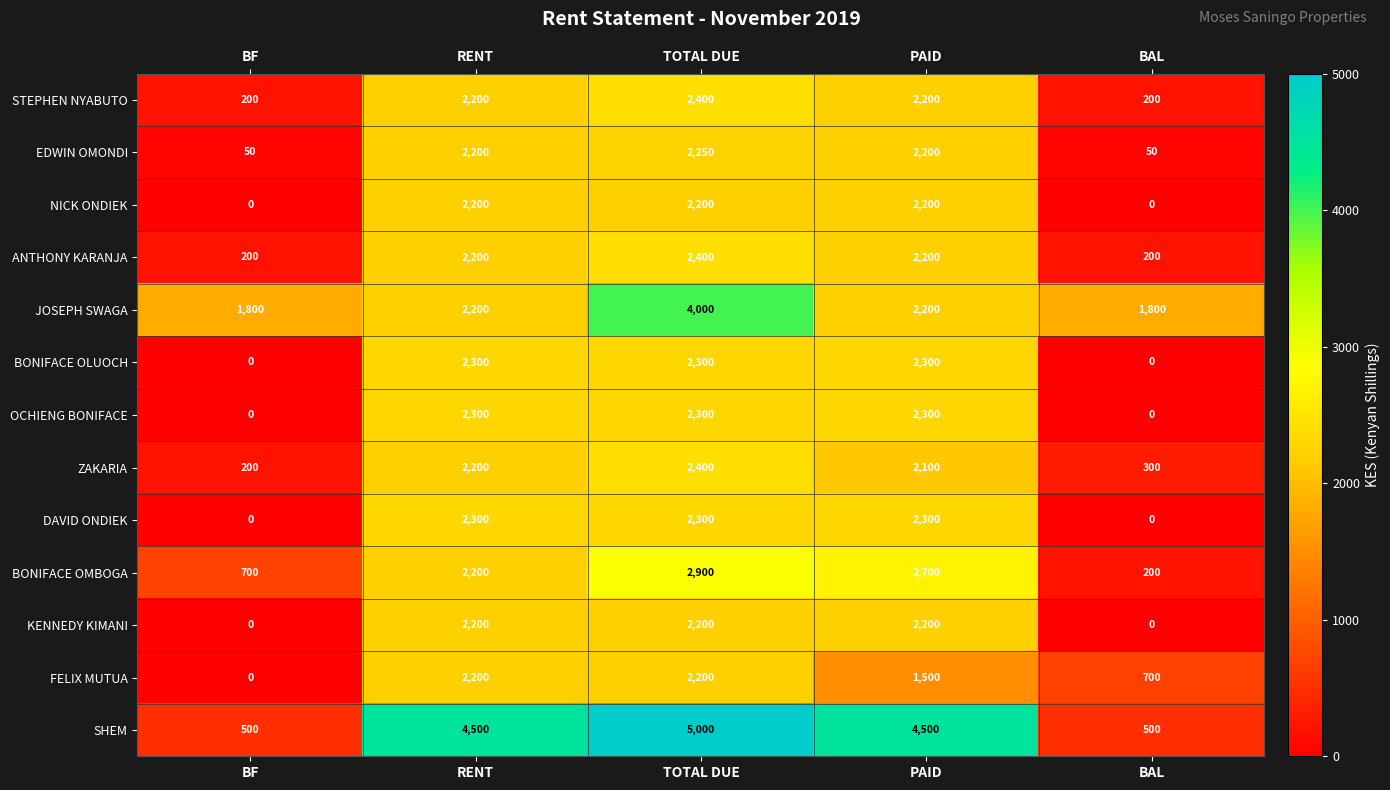

The DAVID ONDIEK series shows 3815 at RENT. True or false?

False